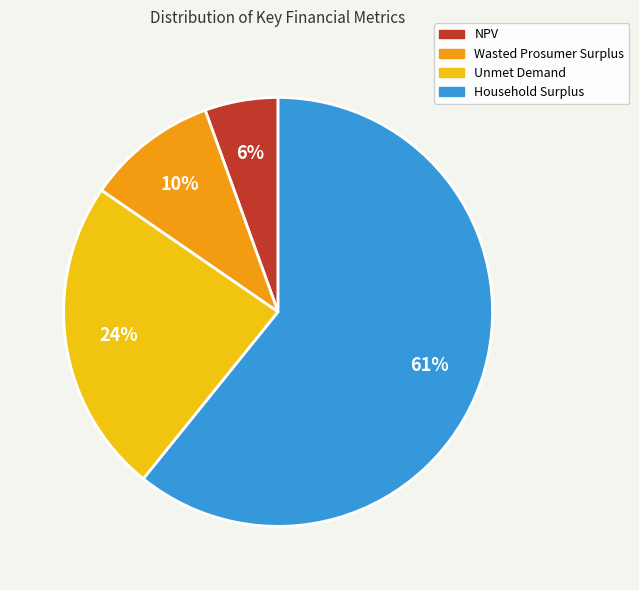

Do Household Surplus and Wasted Prosumer Surplus together represent more than half of the pie?

Yes